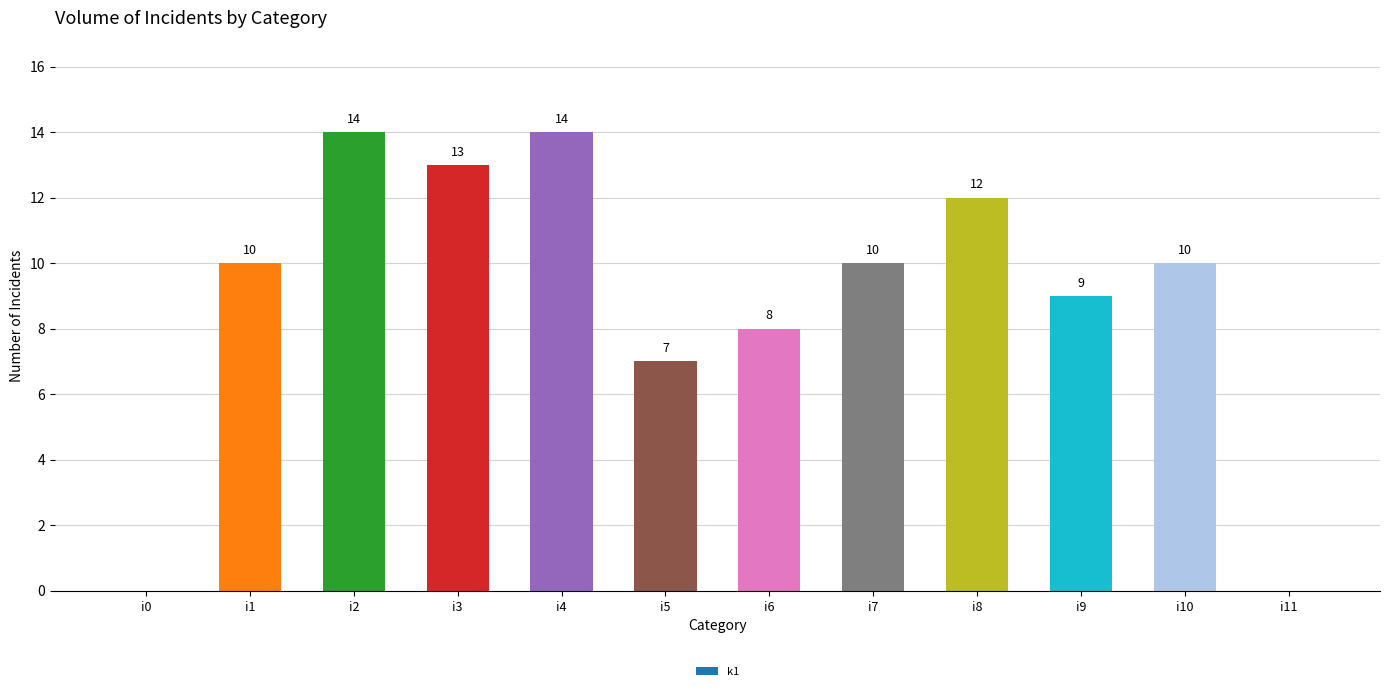

True or false: the data shows 10 at i5.

False